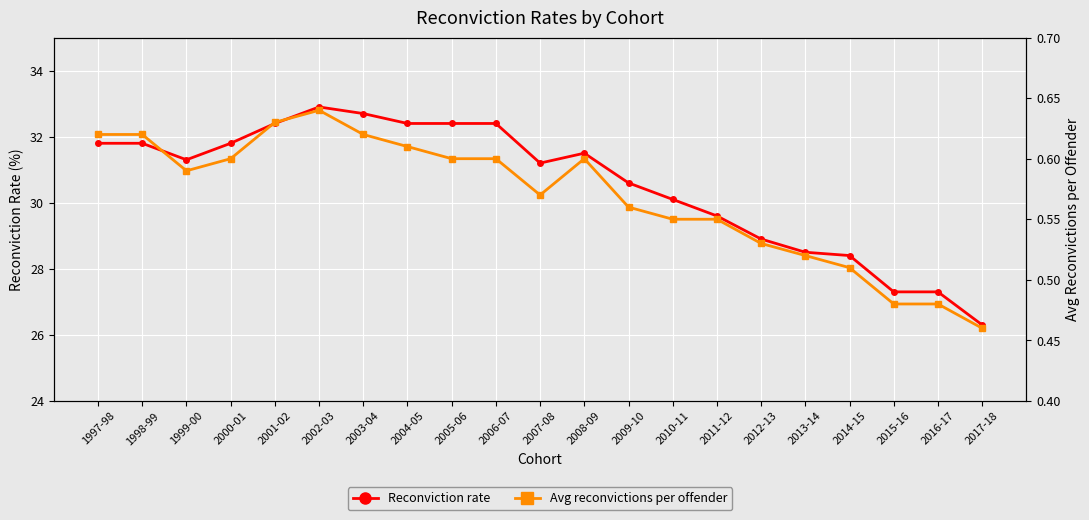

Which series has the largest total across all categories?

Reconviction rate